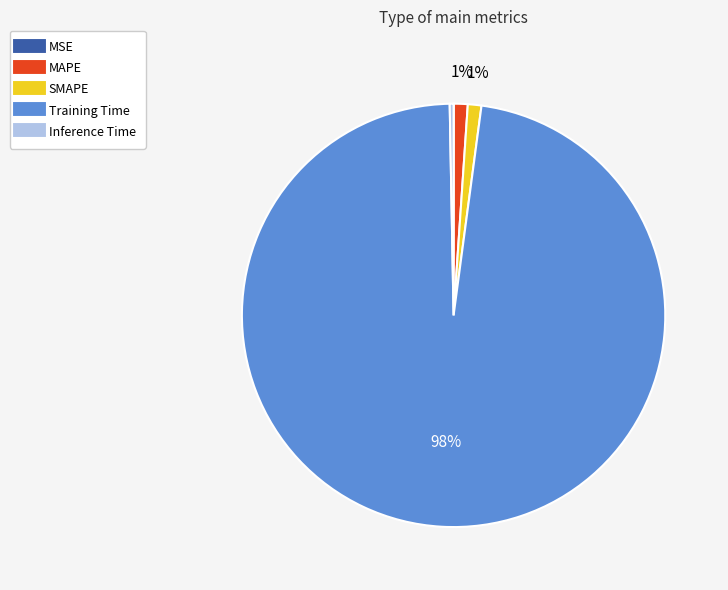

Combined, do Training Time and SMAPE account for over 50%?

Yes